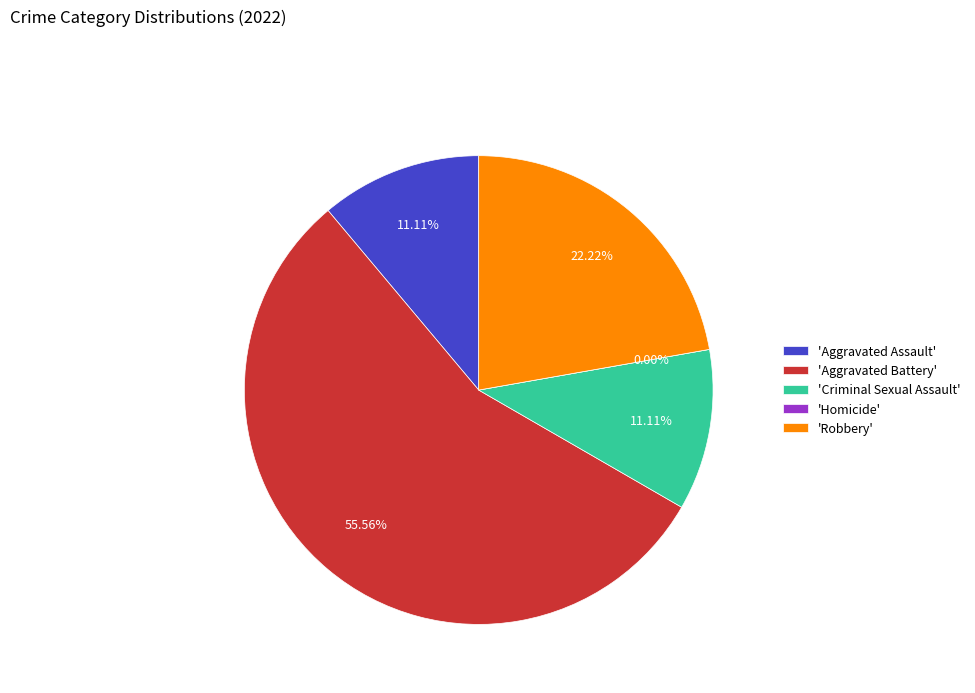

Is there any slice that represents more than half of the pie?

Yes